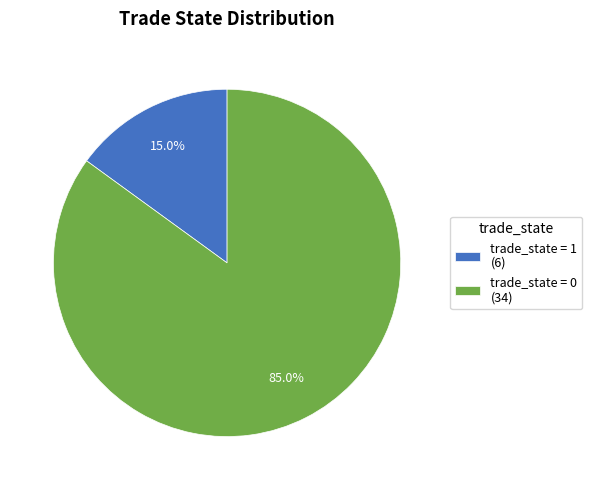

Which category accounts for the majority?

trade_state = 0 (34)